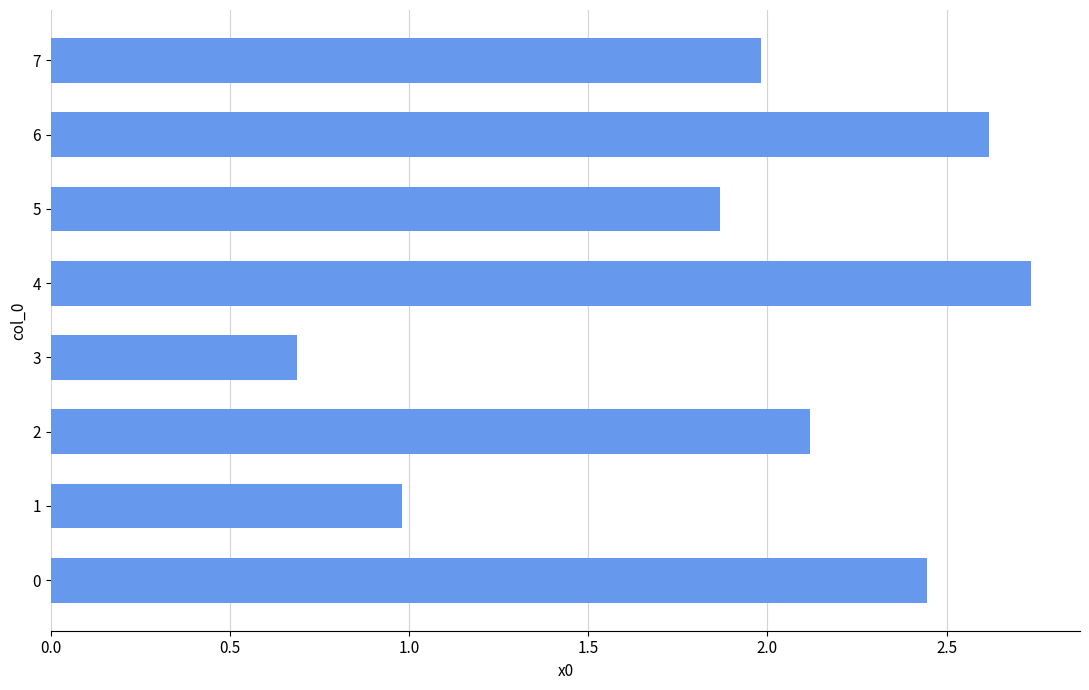

Rank the categories by value from lowest to highest.

3, 1, 5, 7, 2, 0, 6, 4